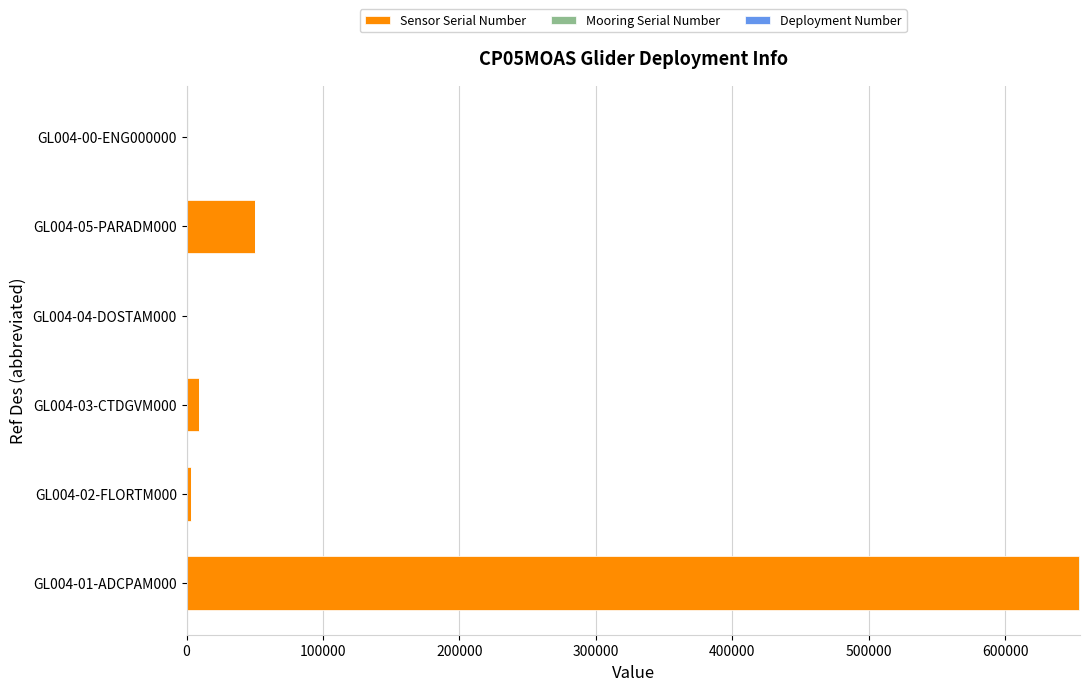

At which category is the sum across all series the highest?

GL004-01-ADCPAM000